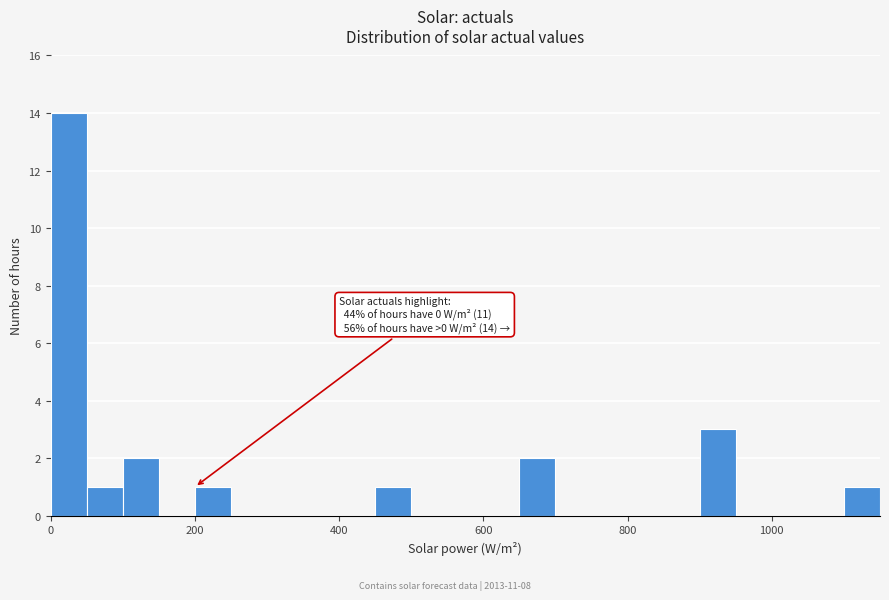

Read against the x-axis, roughly where is the centre of the tallest bar?

20